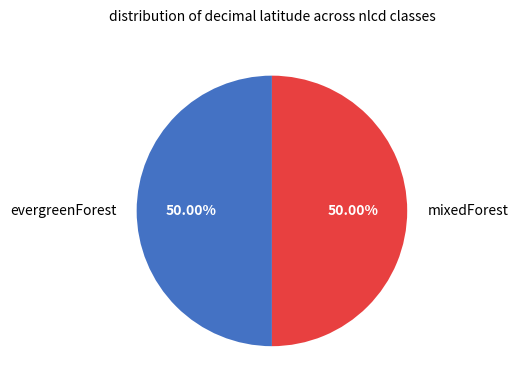

Approximately how many times larger is the value at evergreenForest compared to mixedForest?

1.0